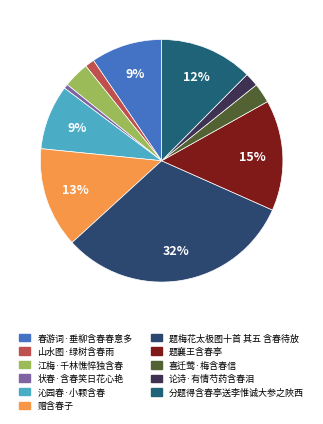

Between 题梅花太极图十首 其五 含春待放 and 春游词·垂柳含春春意多, which is larger?

题梅花太极图十首 其五 含春待放